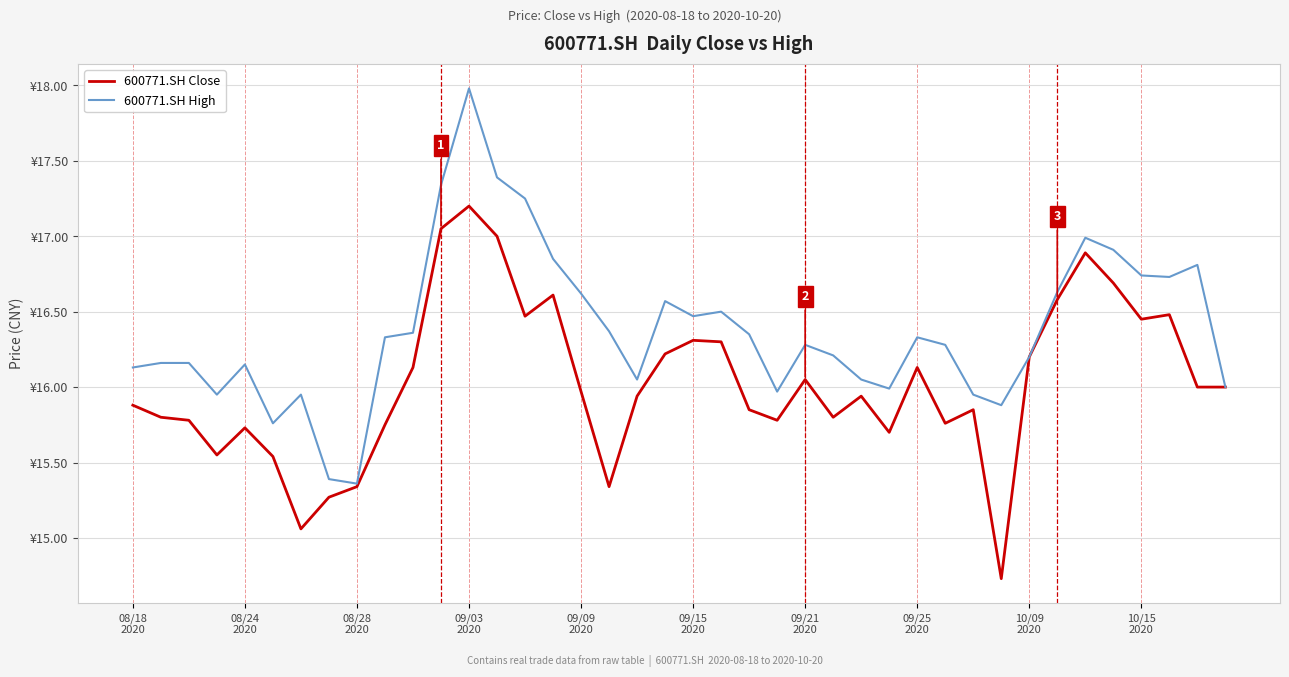

At which label does 600771.SH Close reach its minimum?

31